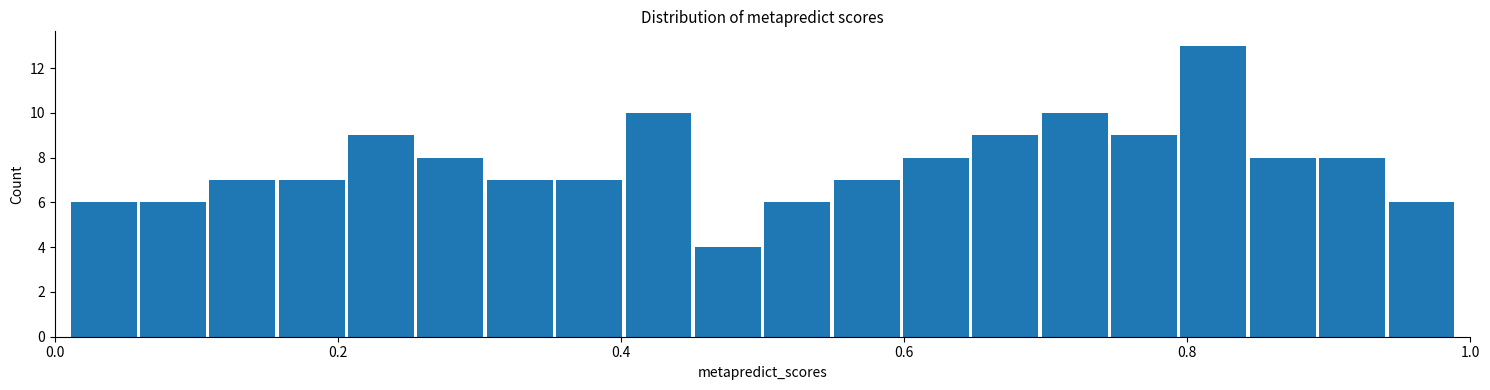

Read against the x-axis, roughly where is the centre of the tallest bar?

0.82